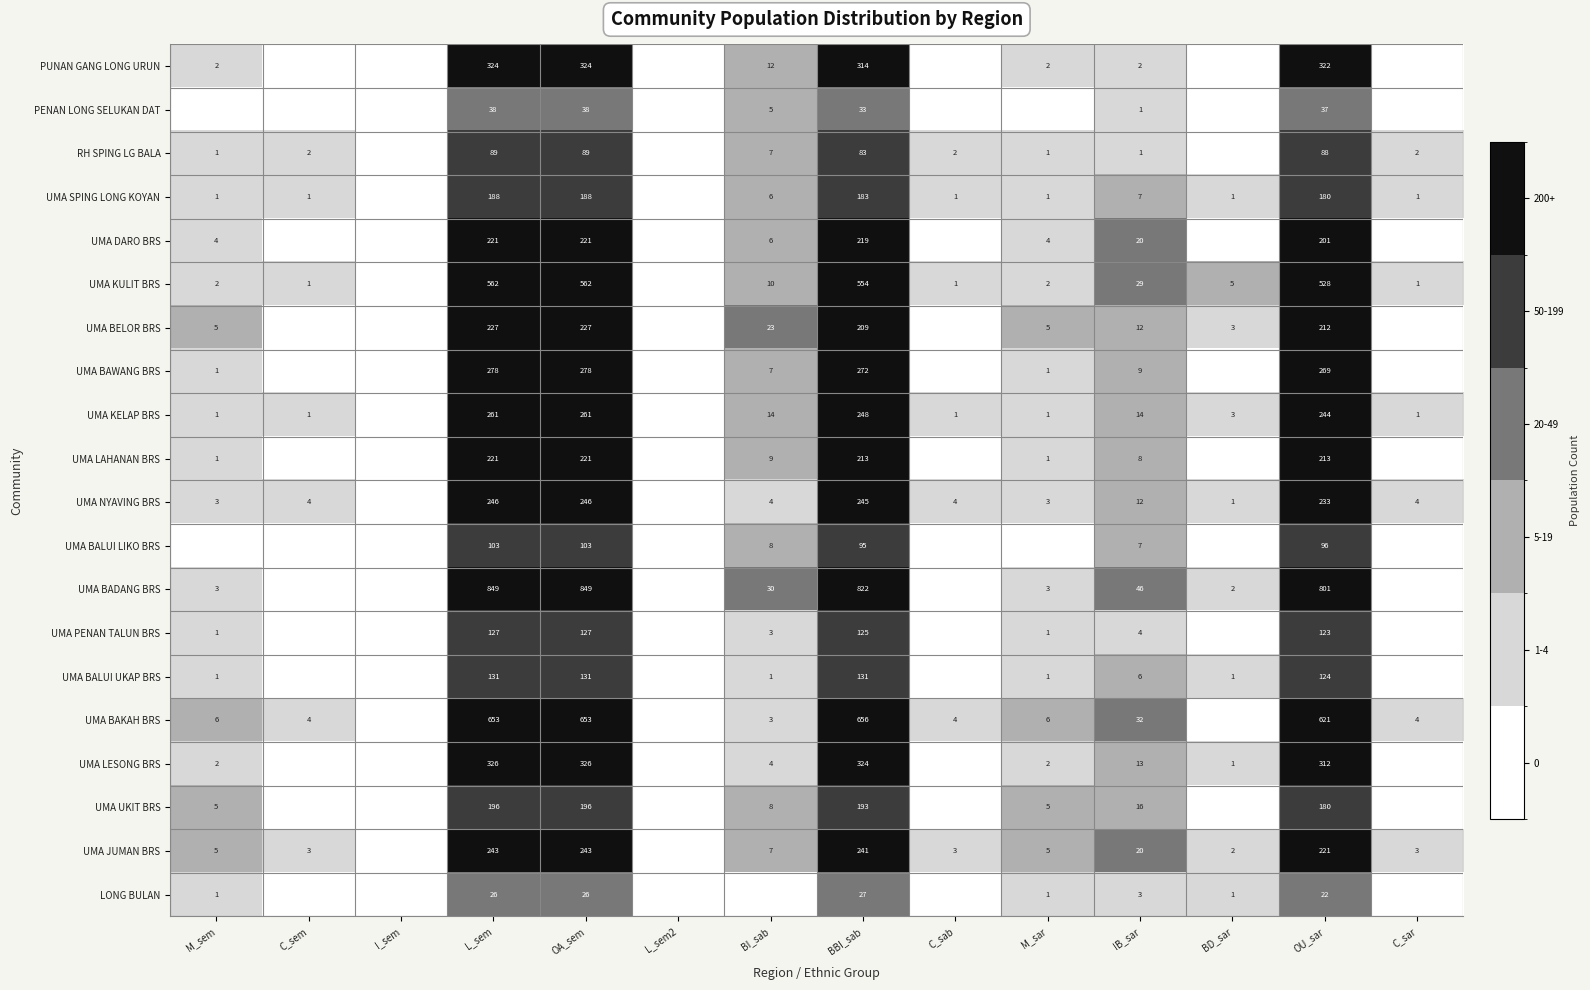

Is it true that LONG BULAN equals 1 at BD_sar?

True